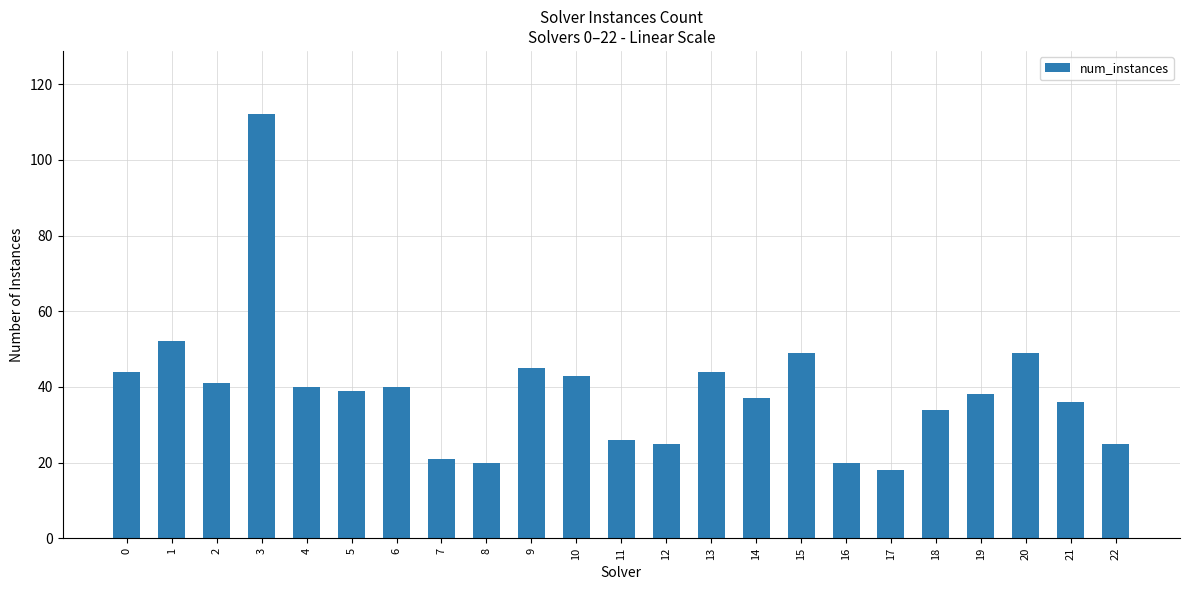

At which category does the chart reach its peak across all series?

3